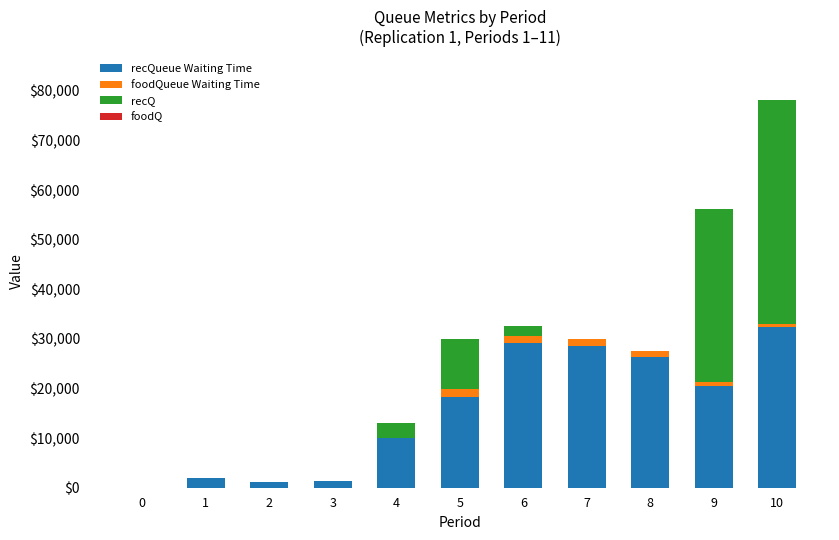

At which category is the sum across all series the highest?

10